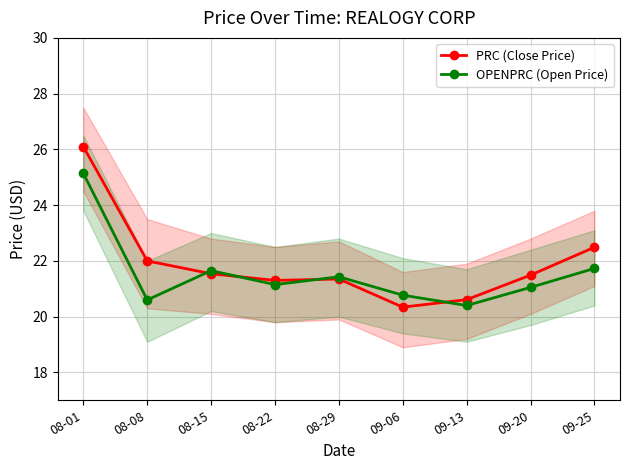

What is the label of the 6th point from the left?

09-06